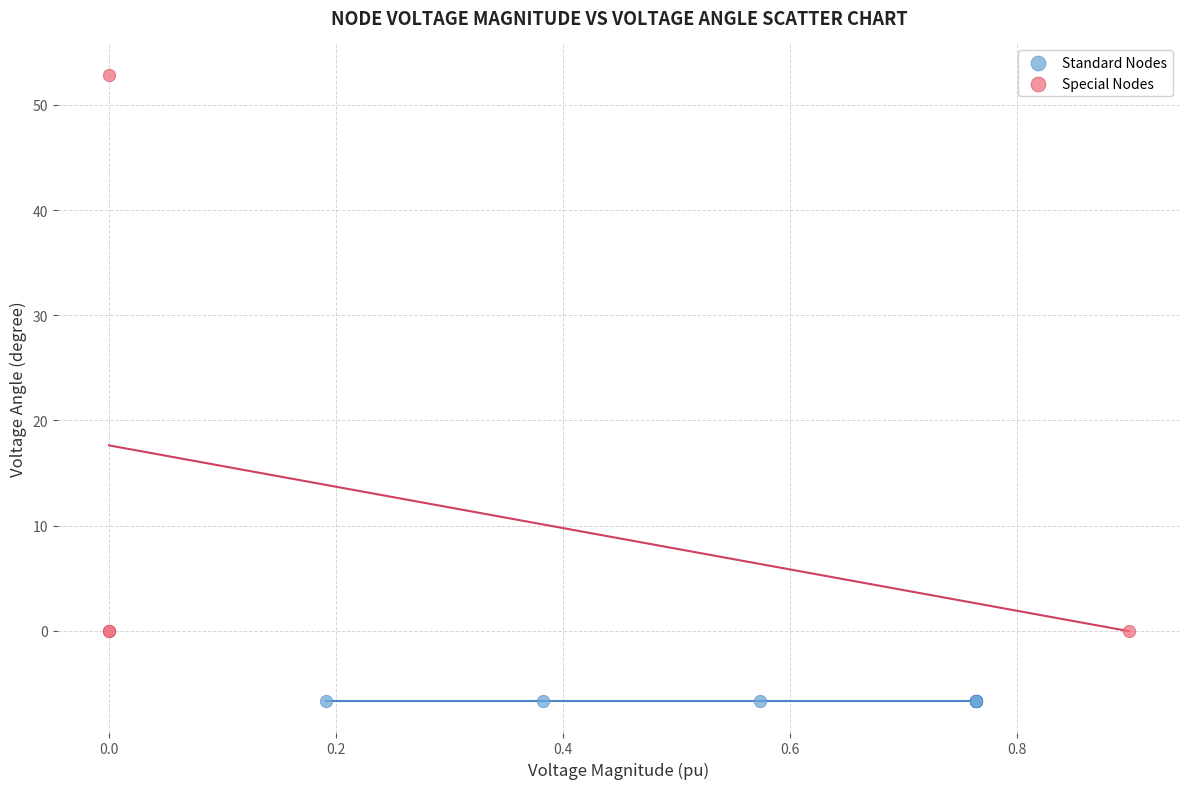

Which series reaches the maximum Y coordinate?

Special Nodes